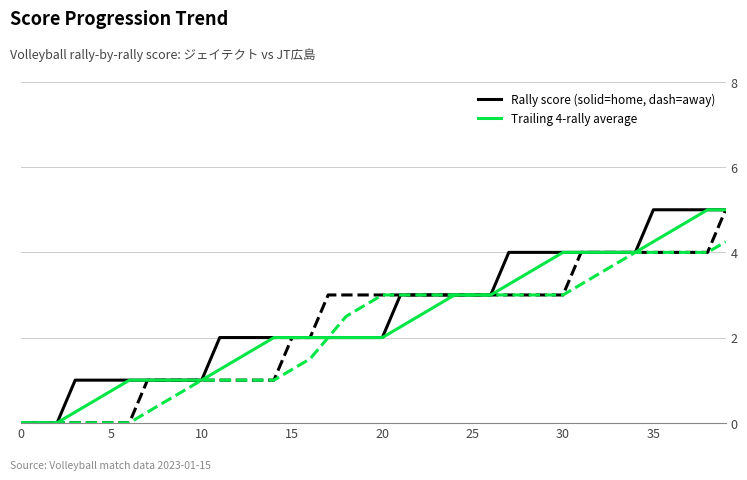

Does the chart display data point markers on the line(s)?

No